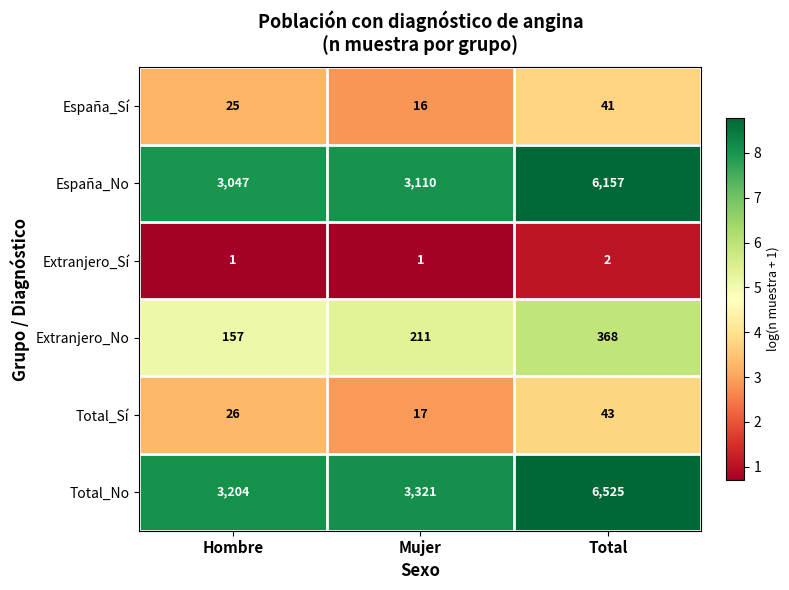

How many series are shown in this chart?

6